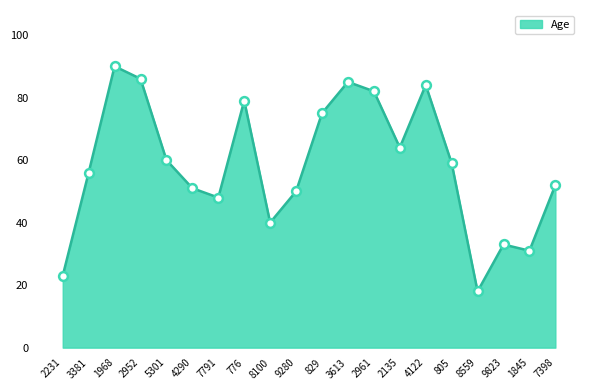

Which has a higher value, 1968 or 8100?

1968